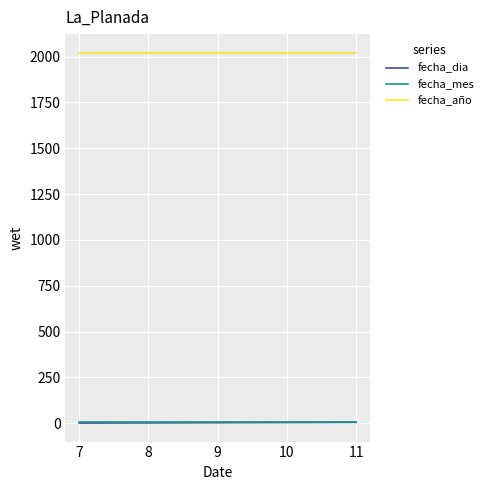

True or false: fecha_dia and fecha_año intersect in this chart.

False